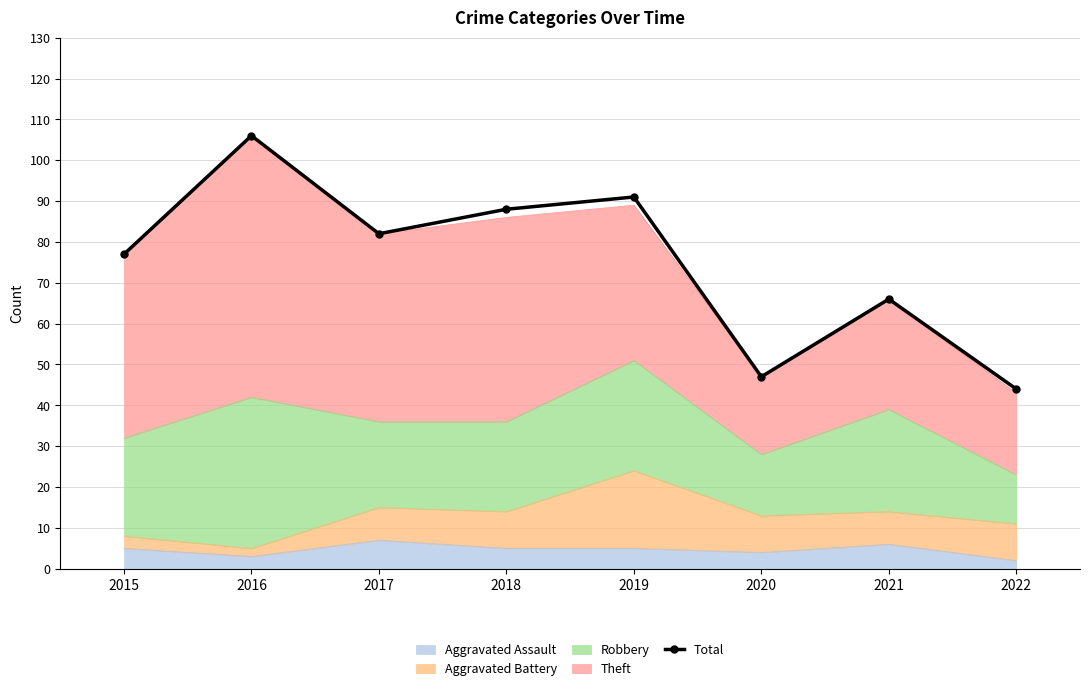

What is the sum of all values?

601